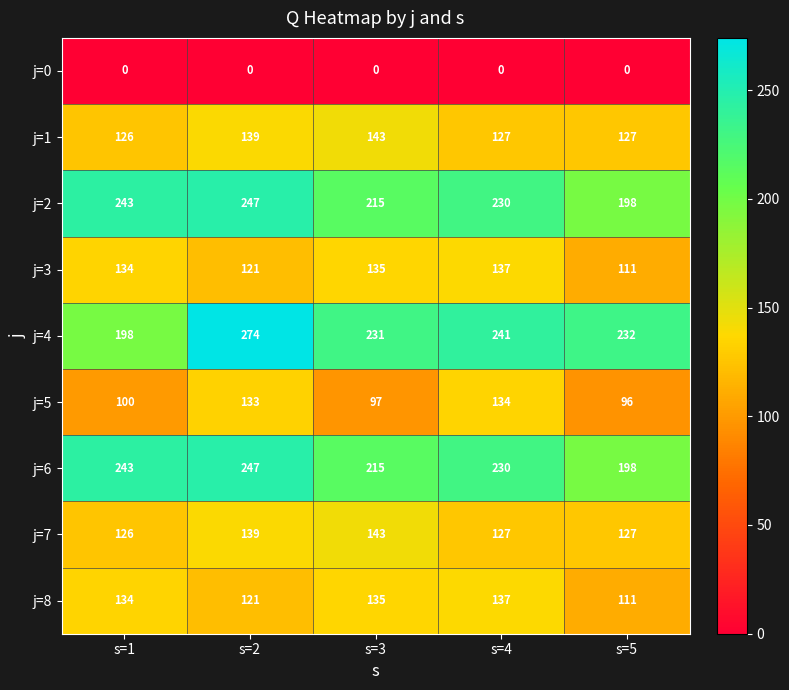

What is the sum of all j=5 values?

560